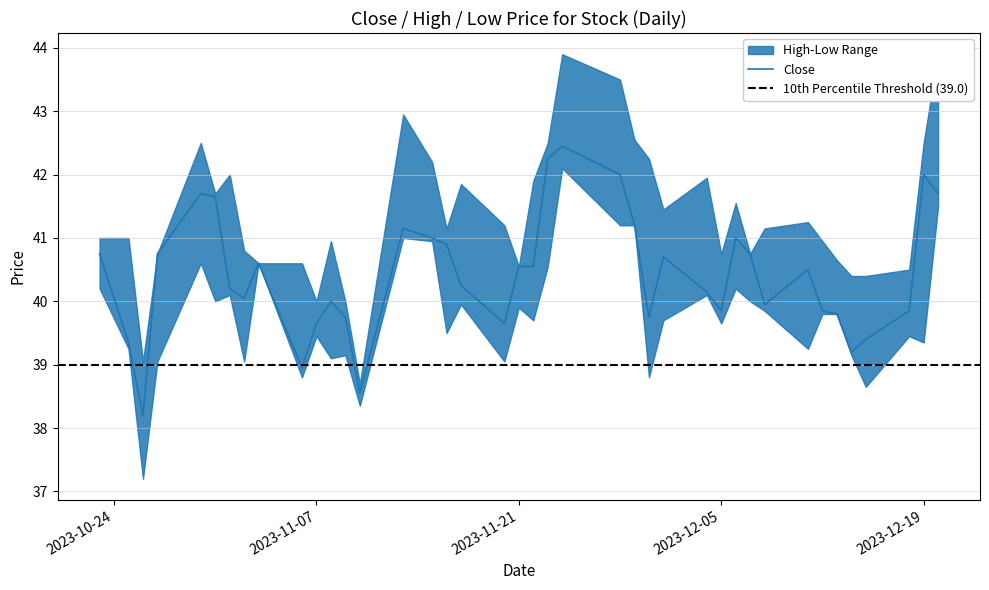

Rank the series by their maximum value, from lowest to highest.

Low, Close, High